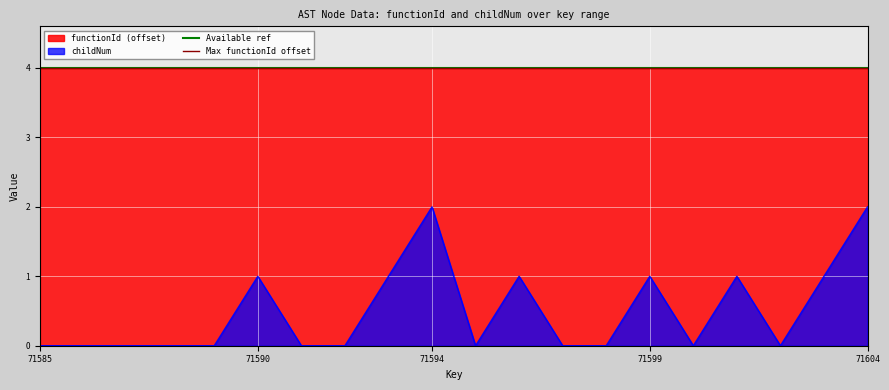

How many categories are shown in the chart?

20